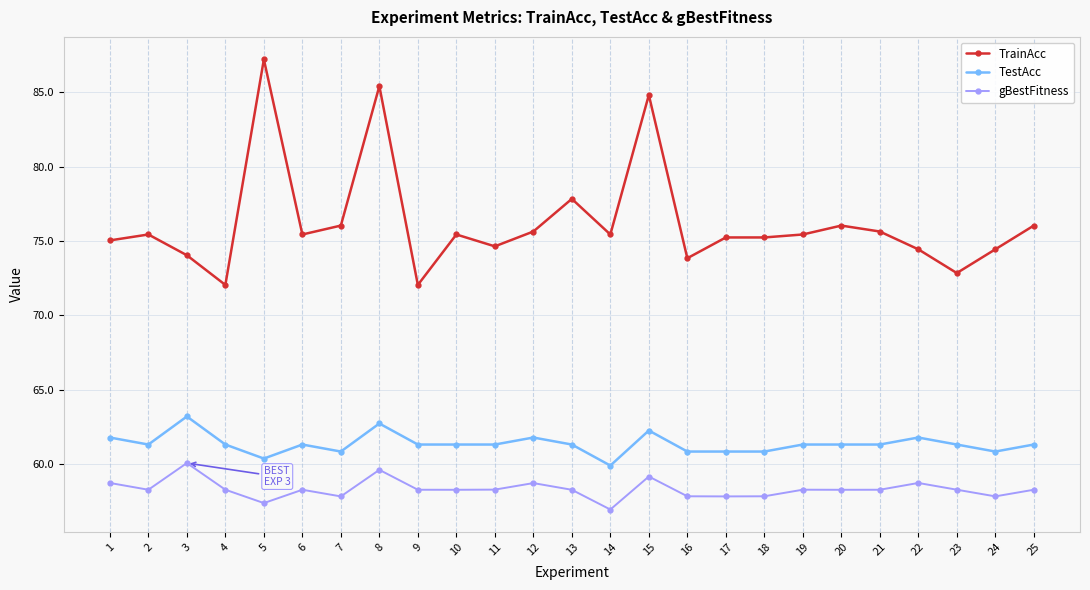

Which label corresponds to the largest value in the chart?

5